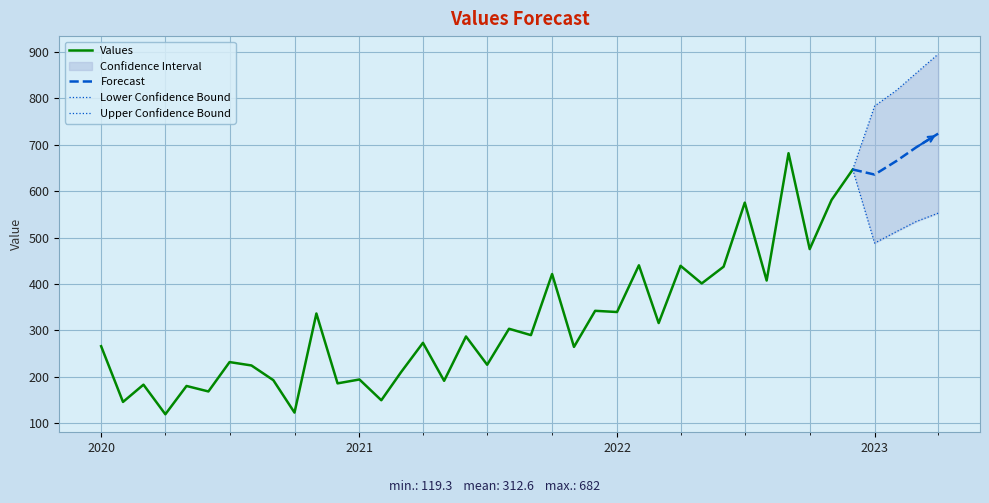

At which label is the value closest to 400?

2022-05-01